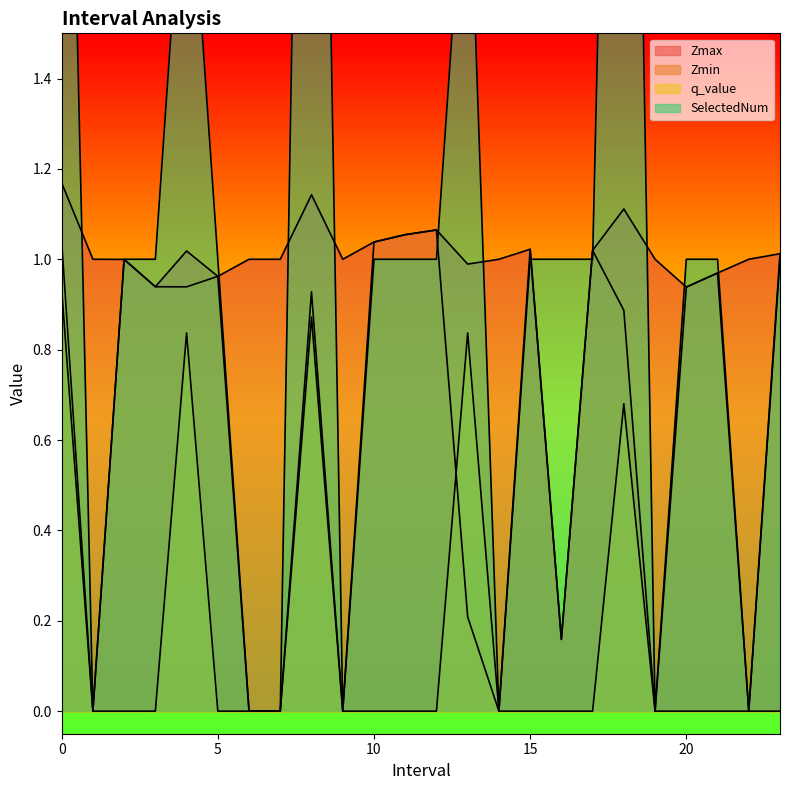

Reading left to right, transcribe all the data shown in this chart.

Zmax: 1.2	1.0	1.0	0.9	1.0	1.0	1.0	1.0	1.1	1.0	1.0	1.1	1.1	1.0	1.0	1.0	0.2	1.0	1.1	1.0	0.9	1.0	1.0	1.0
Zmin: 0.9	0.0	1.0	0.9	0.9	1.0	0.0	0.0	0.9	0.0	1.0	1.1	1.1	0.2	0.0	1.0	0.2	1.0	0.9	0.0	0.9	1.0	0.0	1.0
q_value: 1.0	0.0	0.0	0.0	0.8	0.0	0.0	0.0	0.9	0.0	0.0	0.0	0.0	0.8	0.0	0.0	0.0	0.0	0.7	0.0	0.0	0.0	0.0	0.0
SelectedNum: 3.0	0.0	1.0	1.0	2.0	1.0	0.0	0.0	4.0	0.0	1.0	1.0	1.0	2.0	0.0	1.0	1.0	1.0	4.0	0.0	1.0	1.0	0.0	1.0